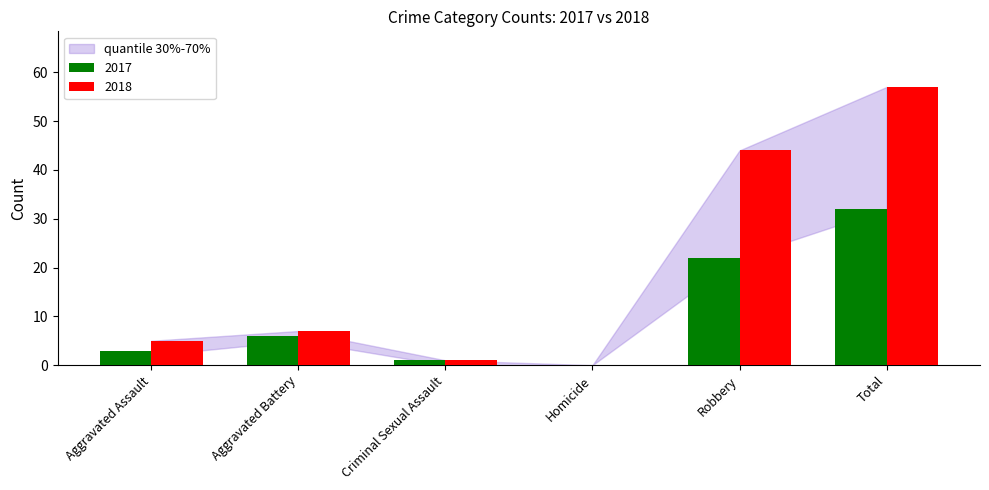

How many distinct data groups are displayed?

2